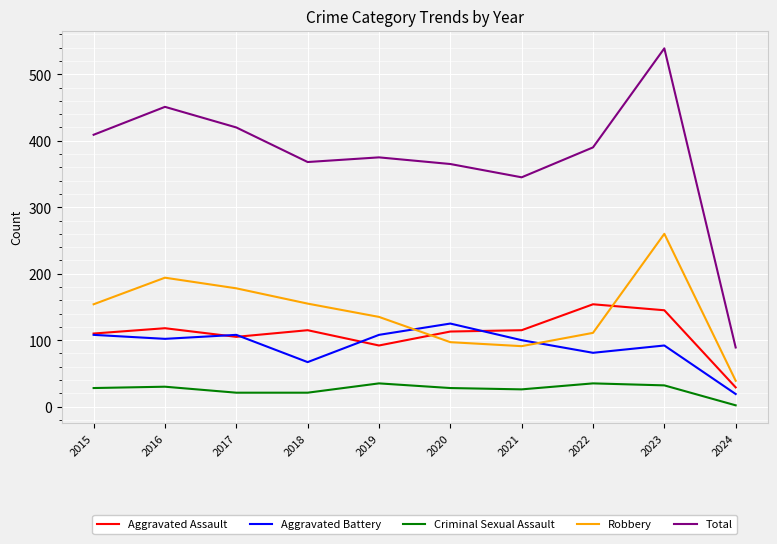

What are all the series names shown in the legend?

Aggravated Assault, Aggravated Battery, Criminal Sexual Assault, Robbery, Total